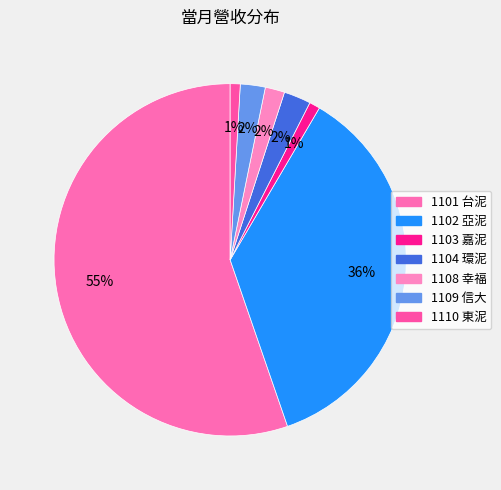

To the nearest percent, what is the average slice percentage?

14%